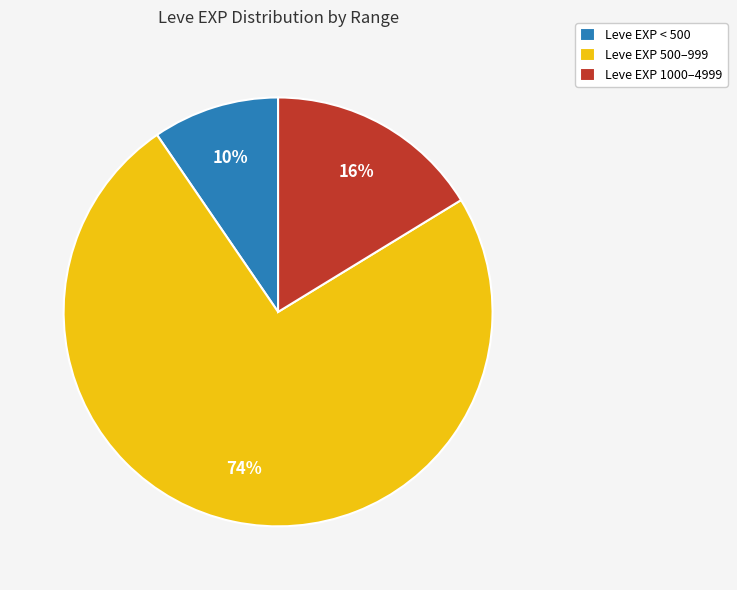

Is there a majority slice in this chart?

Yes